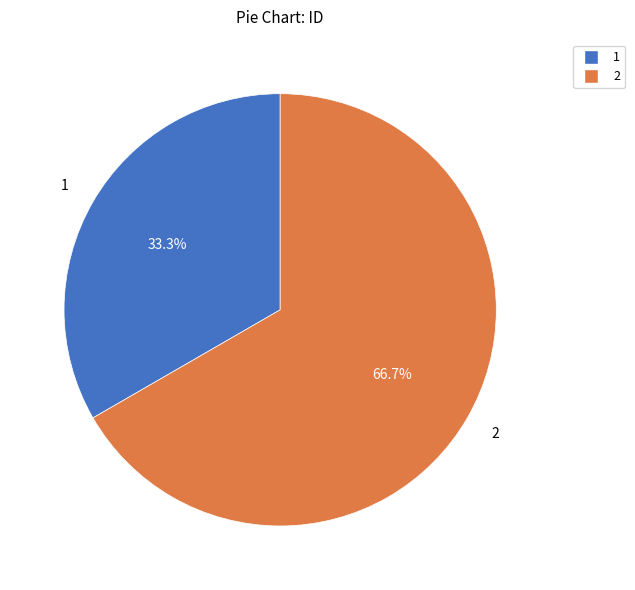

Which slice is the smallest?

1